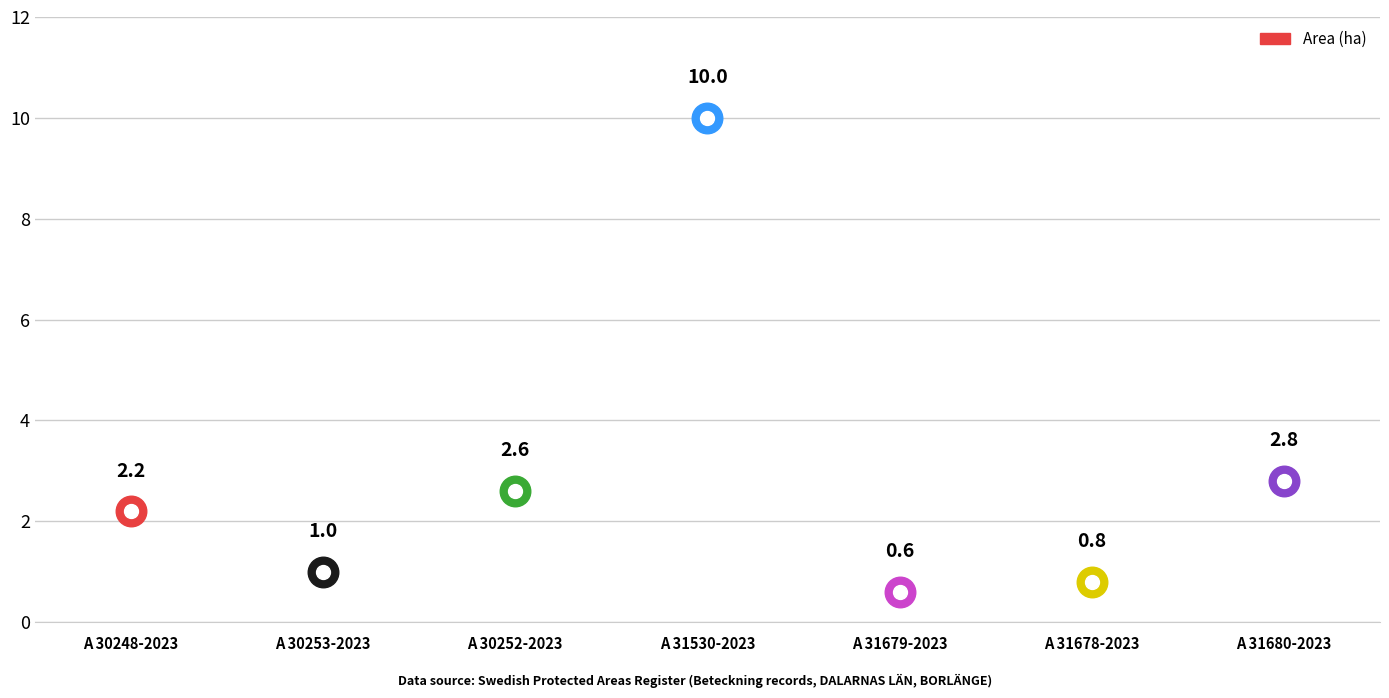

Reading right to left, transcribe all the data shown in this chart.

2.8	0.8	0.6	10.0	2.6	1.0	2.2